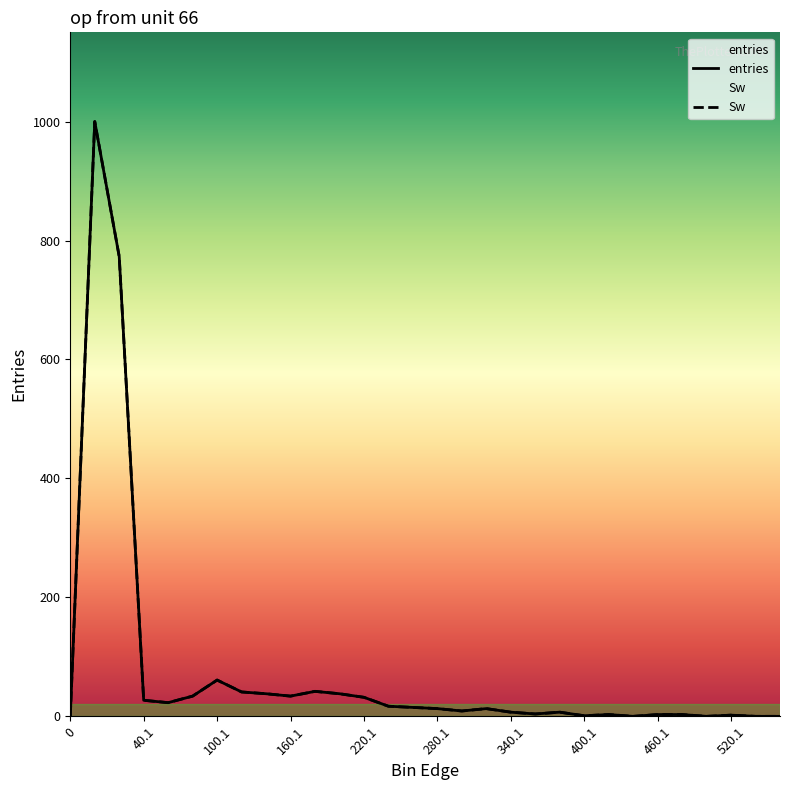

Which has a higher value, 11 or 13?

11